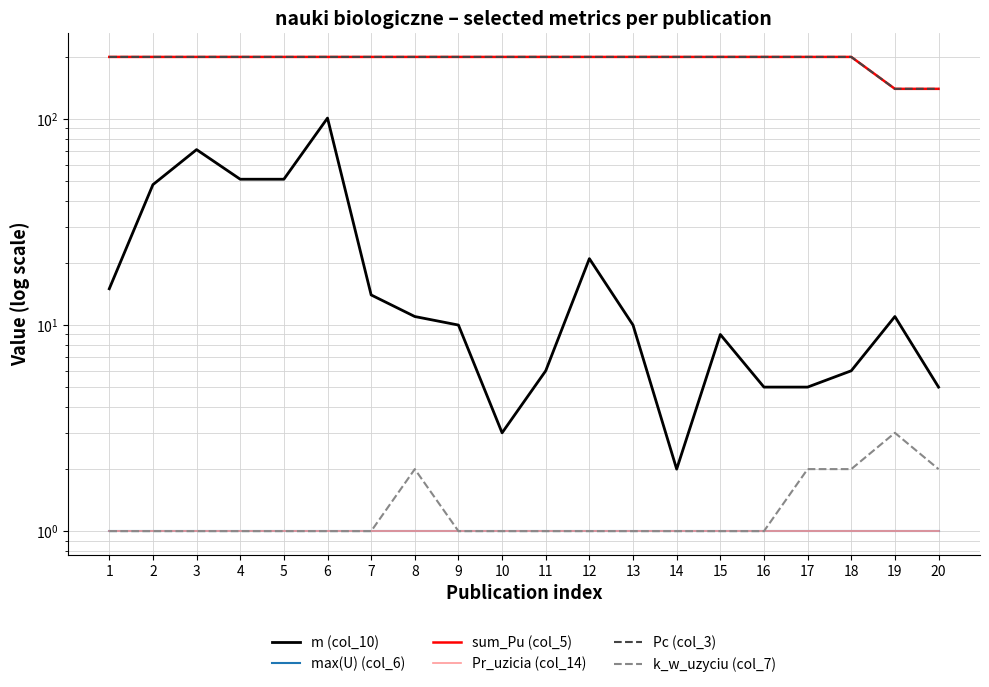

At 7, list the series in order from smallest to largest.

max(U) (col_6), Pr_uzicia (col_14), k_w_uzyciu (col_7), m (col_10), sum_Pu (col_5), Pc (col_3)